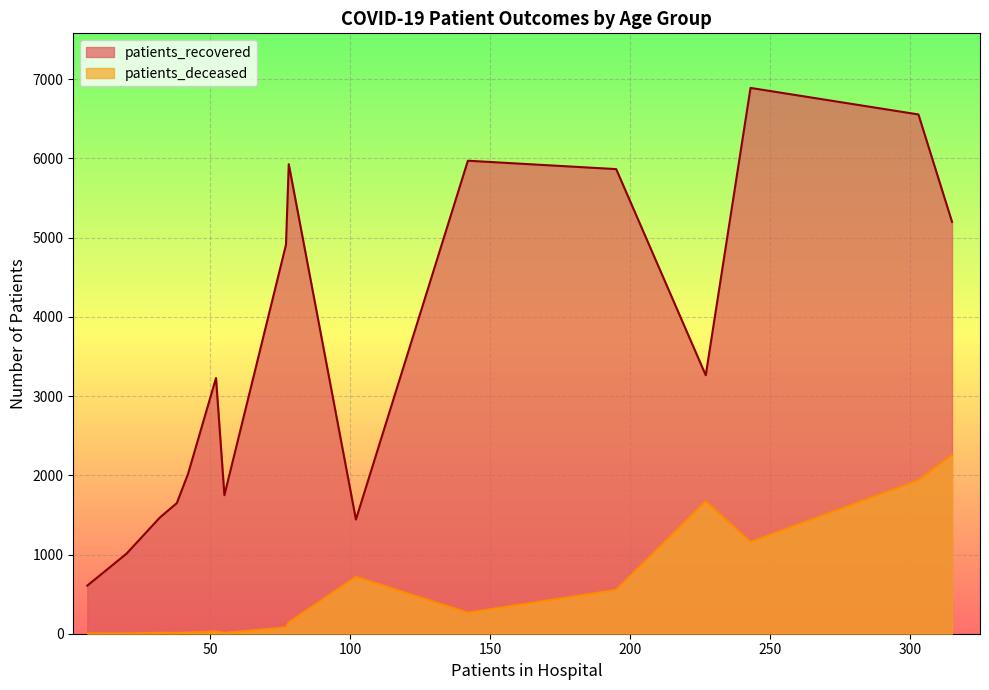

Between 35 - 39 and 75 - 79, which series saw the biggest shift?

patients_recovered